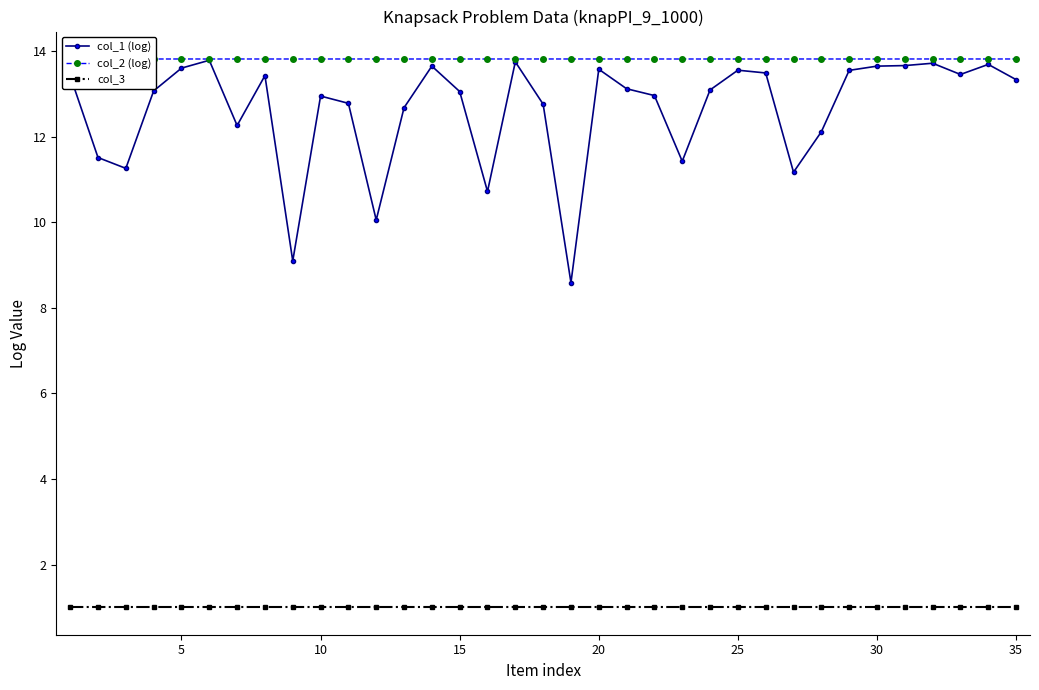

What is the minimum value for col_2 (log)?

13.8